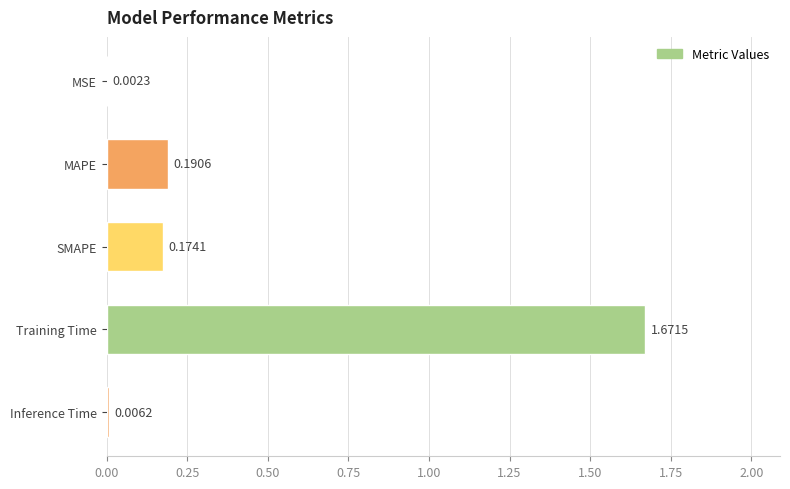

Between MAPE and Inference Time, which is larger?

MAPE